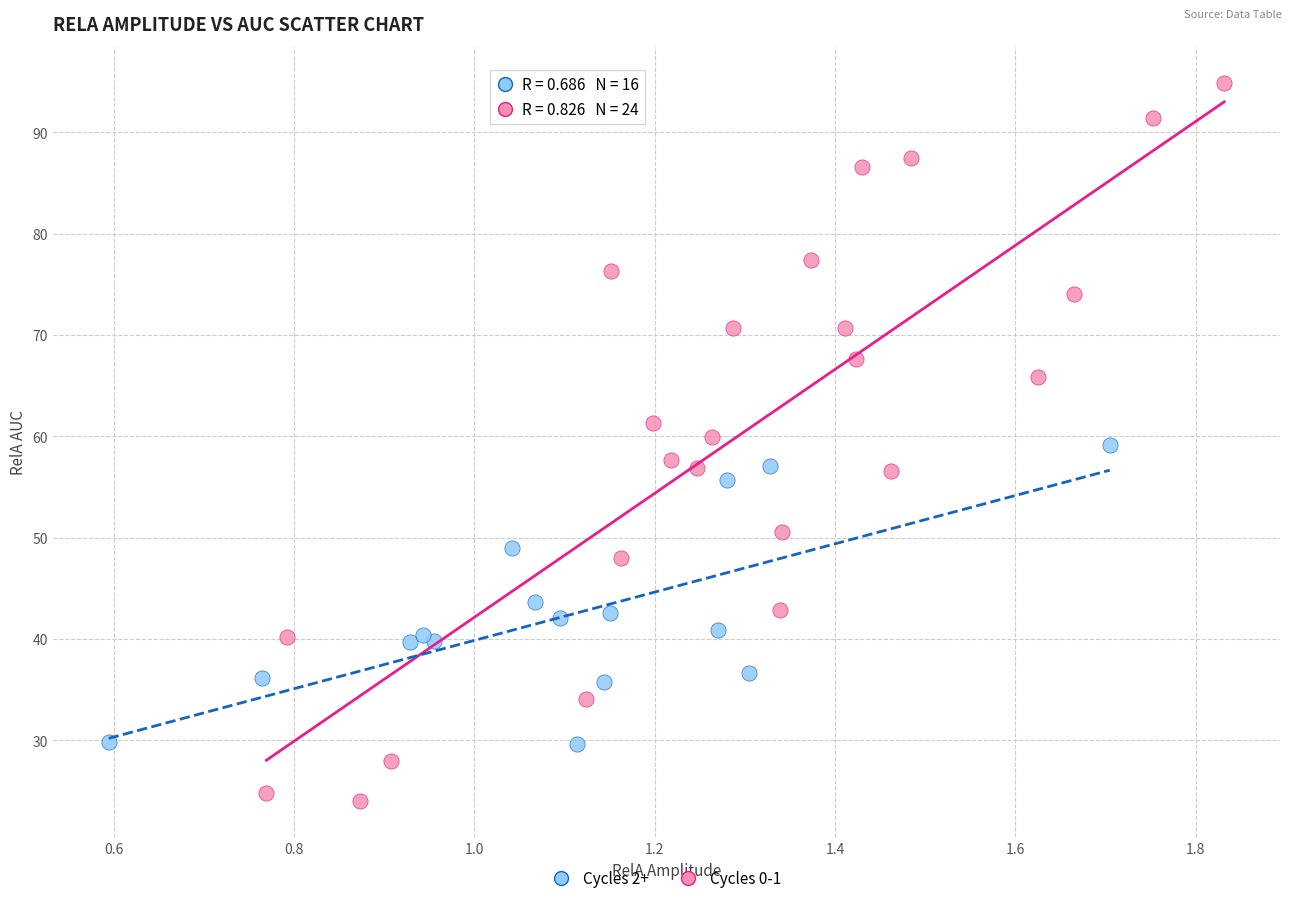

Which series contains the lowest Y value?

Cycles 0-1